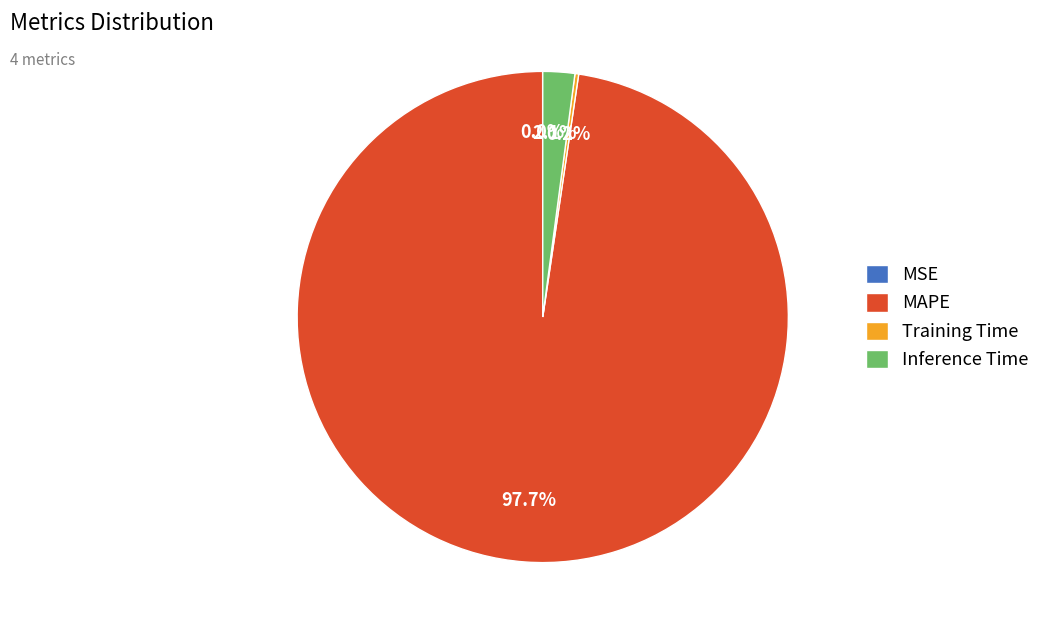

Which slice is the largest?

MAPE